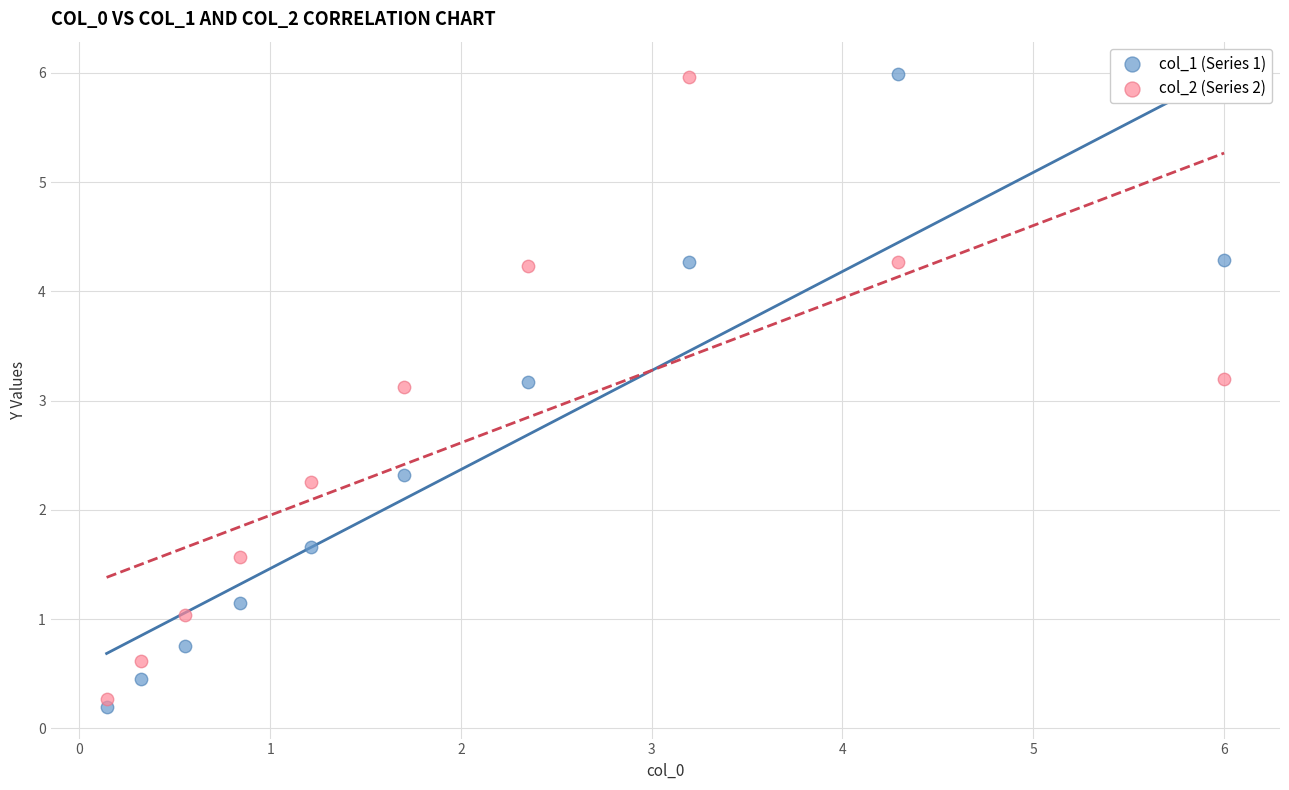

Across all data points, what is the range of Y values (max minus min)?

5.8